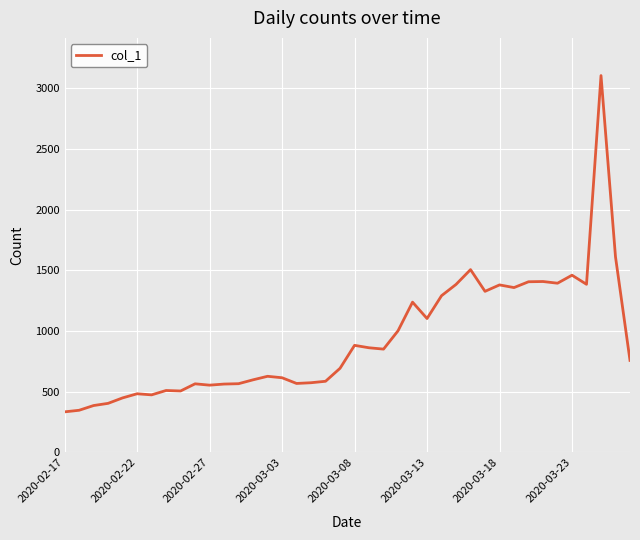

What is the greatest value displayed?

3105